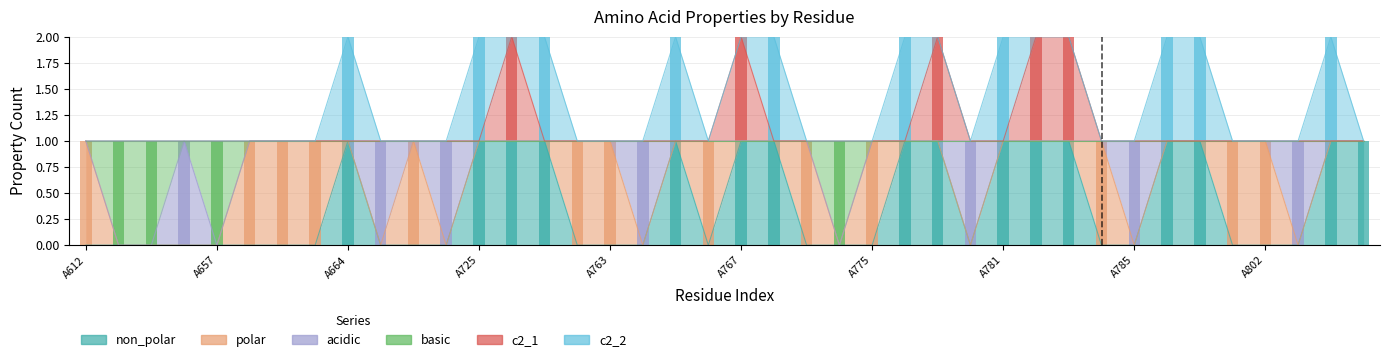

Is the value of c2_2 at A785 greater than the value of polar at A779?

No